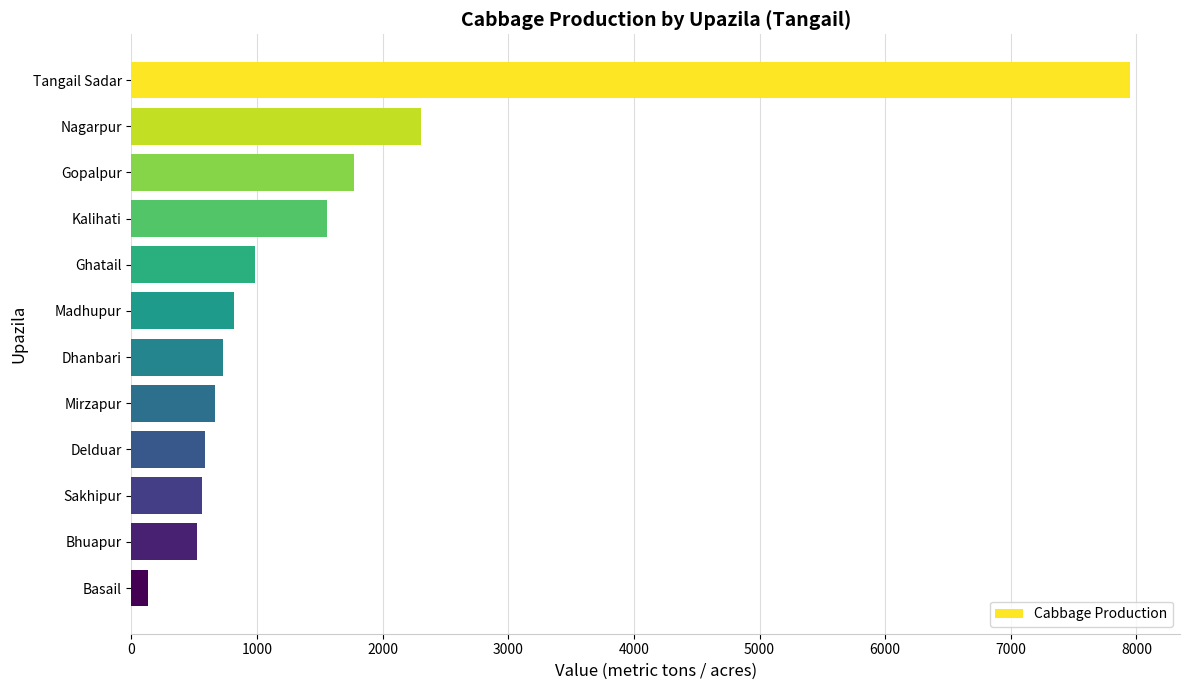

How many data points are less than 820?

6